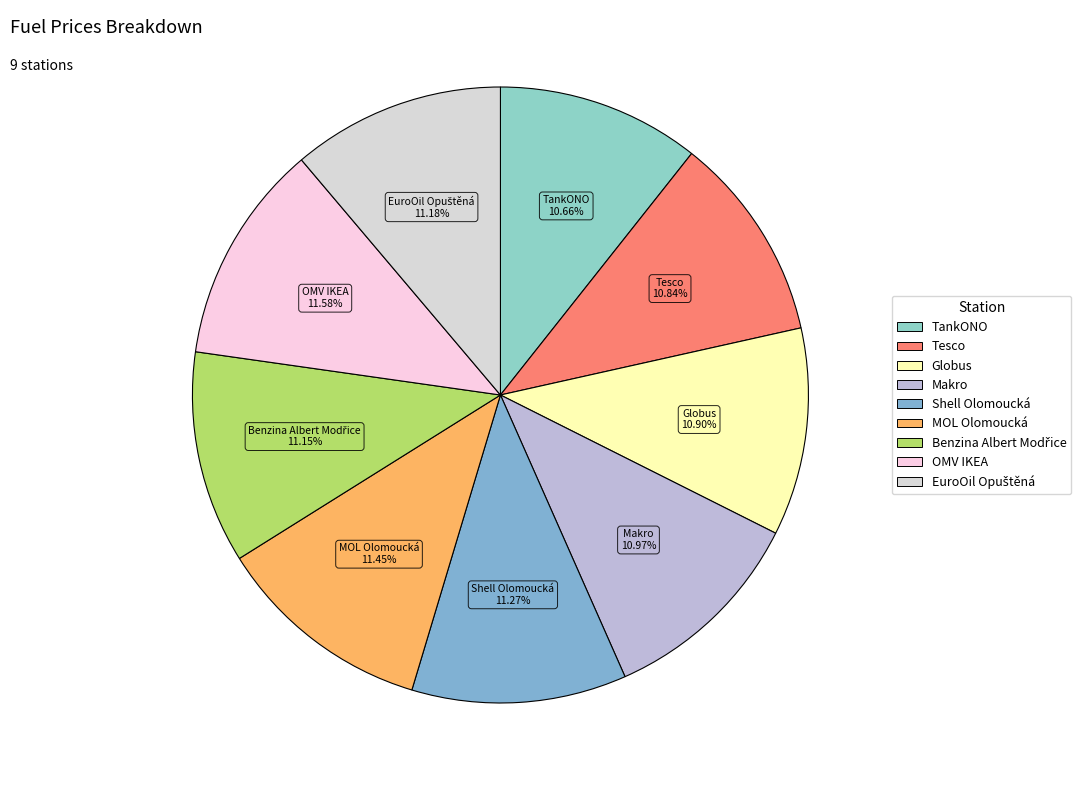

Is there a majority slice in this chart?

No